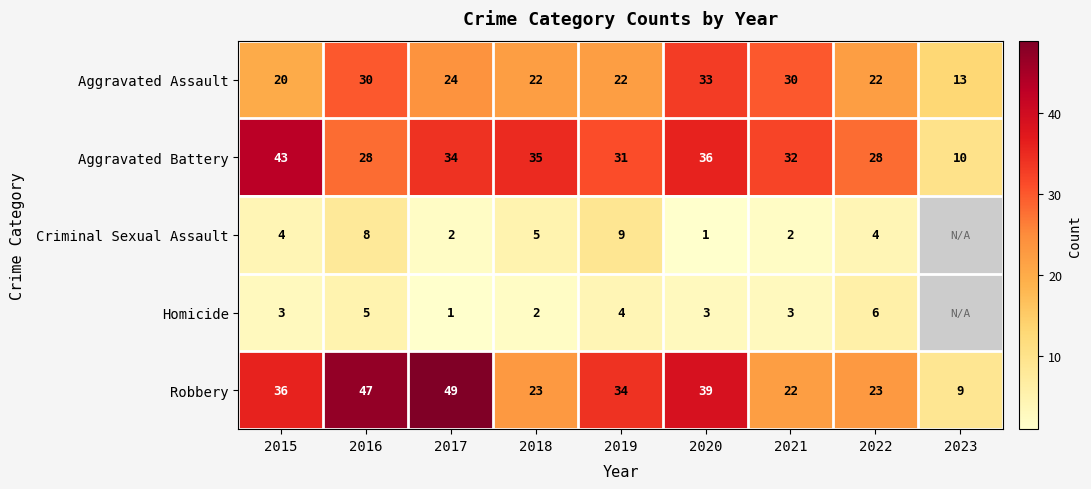

Between 2015 and 2017, which series saw the biggest shift?

Robbery